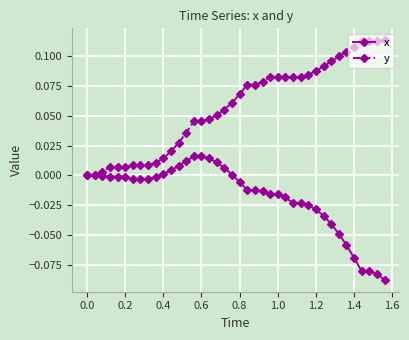

List the series in order of their overall mean, highest first.

y, x